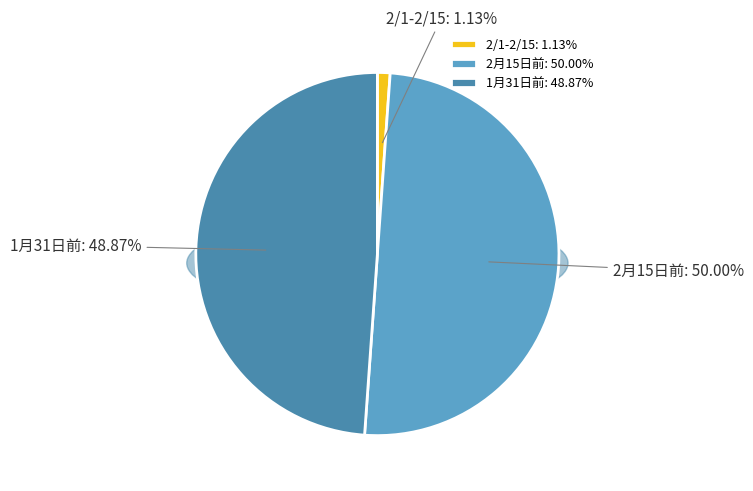

Rank the categories by value from highest to lowest.

2月15日前, 1月31日前, 2/1-2/15